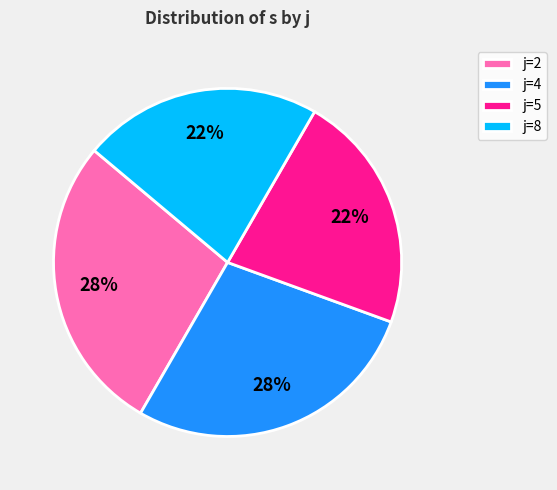

Which has a higher value, j=8 or j=2?

j=2